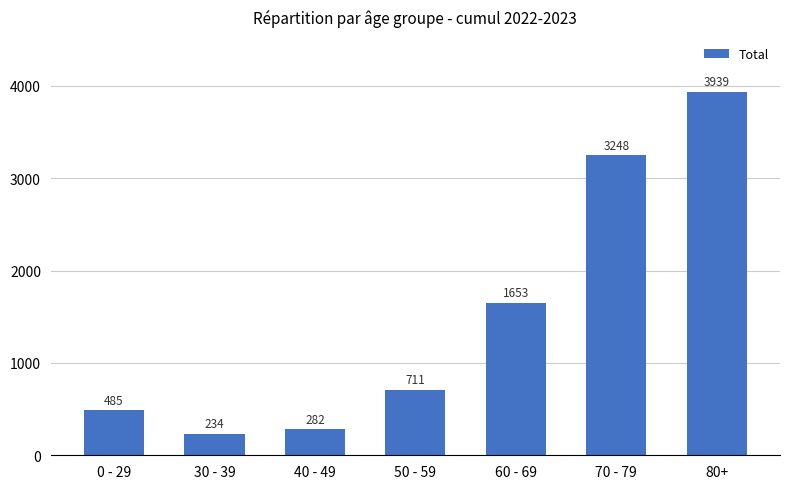

What is the minimum value shown in the chart?

234